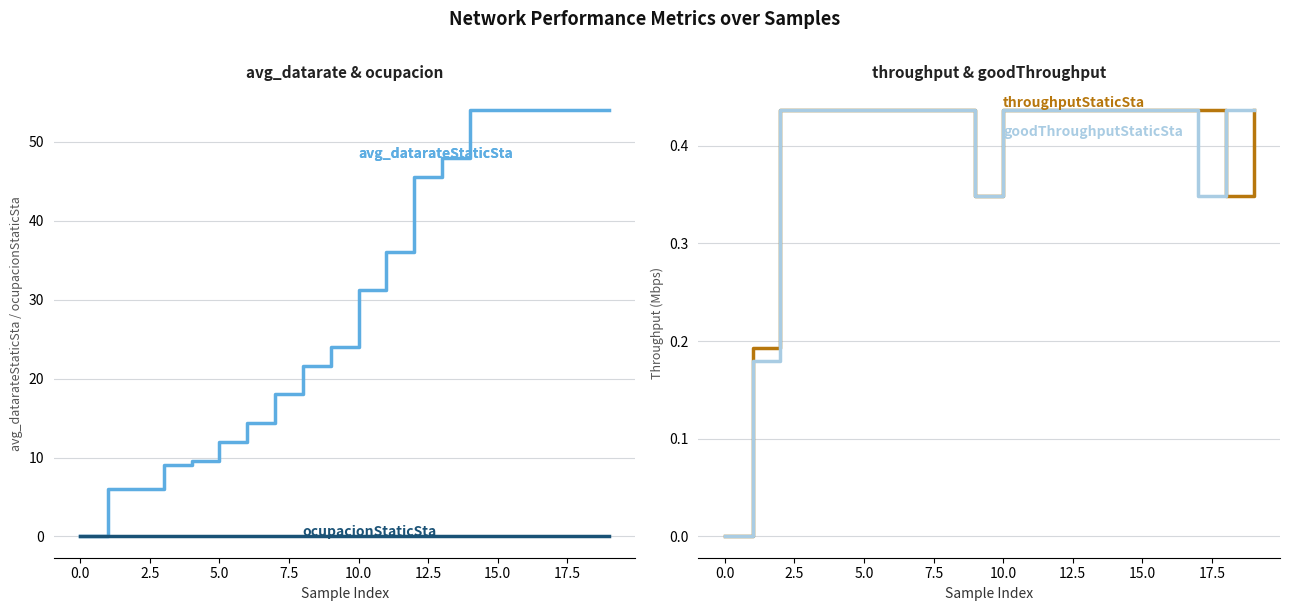

True or false: ocupacionStaticSta and goodThroughputStaticSta intersect in this chart.

False